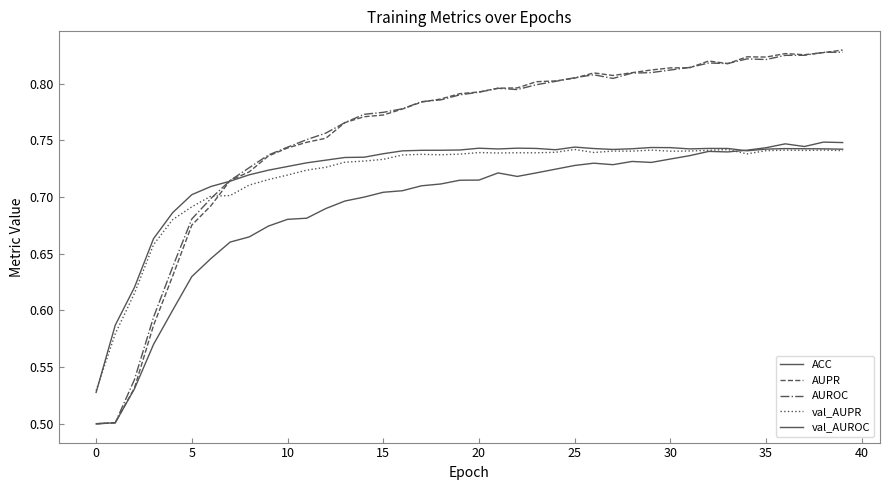

Does the chart display data point markers on the line(s)?

No